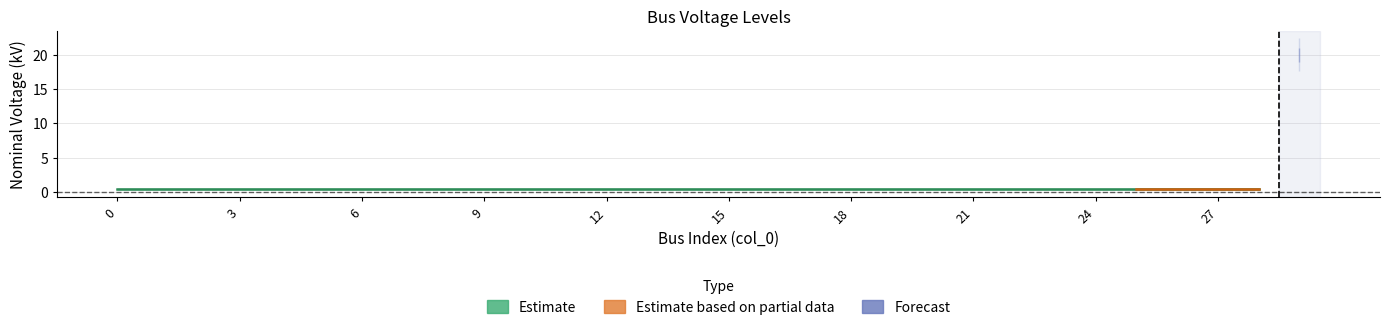

The value at 1 is 0.5. True or false?

False